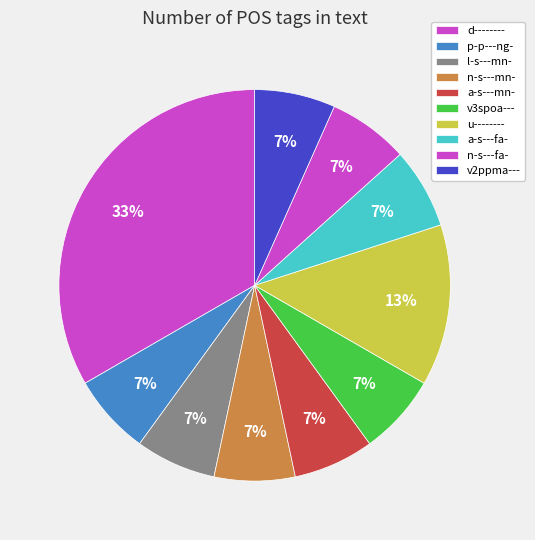

Between d-------- and a-s---mn-, which is larger?

d--------